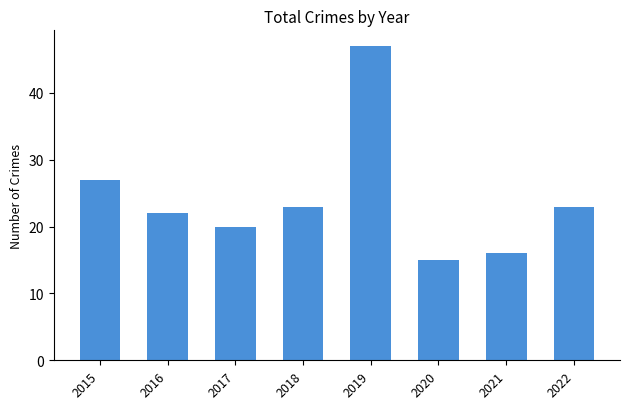

Is it true that the value at 2020 is 9?

False